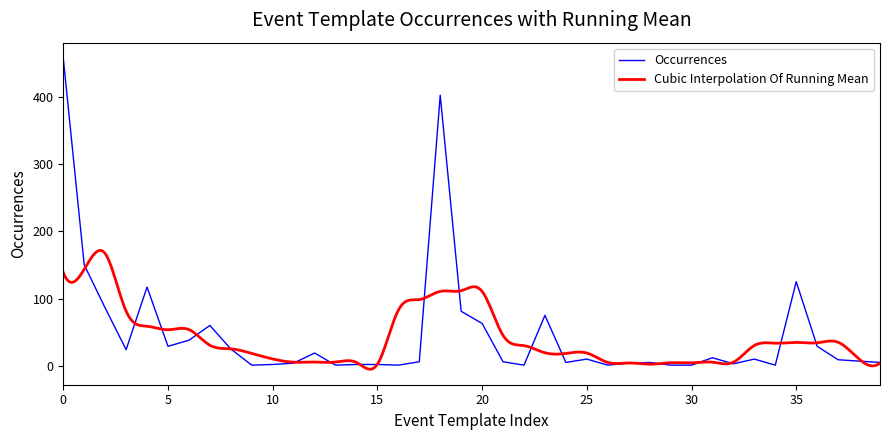

Reading right to left, extract all data points from this chart.

5	7	9	29	125	1	10	3	12	1	1	5	4	1	10	5	75	1	6	63	81	402	6	1	2	2	1	19	4	2	1	25	60	38	29	117	24	86	150	457